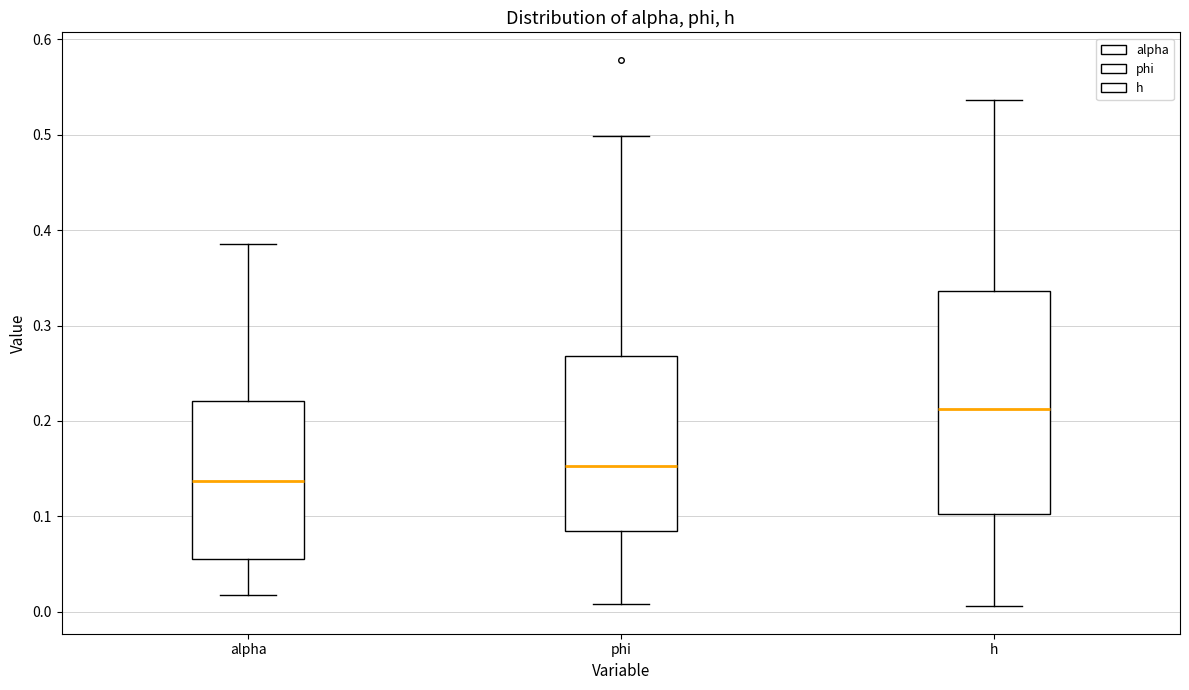

Reading left to right, read every box against the y-axis: the position of its median line, the range the box covers, and the ends of its whiskers. The values are not printed on the chart, so give them approximately, as read against the axis.

alpha: median 0.14, box 0.06 to 0.22, whiskers 0.02 to 0.39
phi: median 0.15, box 0.09 to 0.27, whiskers 0.01 to 0.50
h: median 0.21, box 0.10 to 0.34, whiskers 0.01 to 0.54